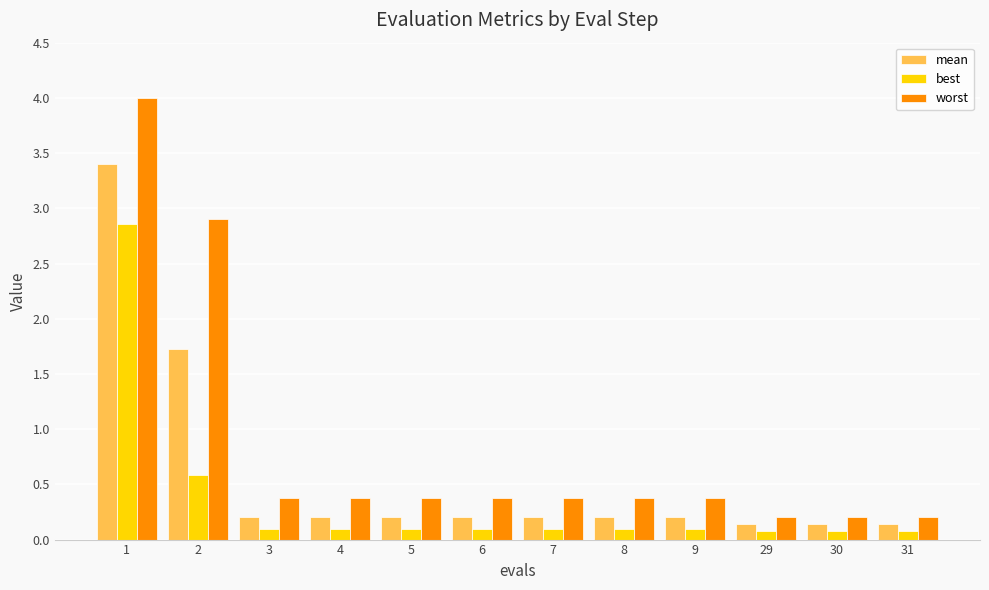

Which series has the largest range (max minus min)?

worst